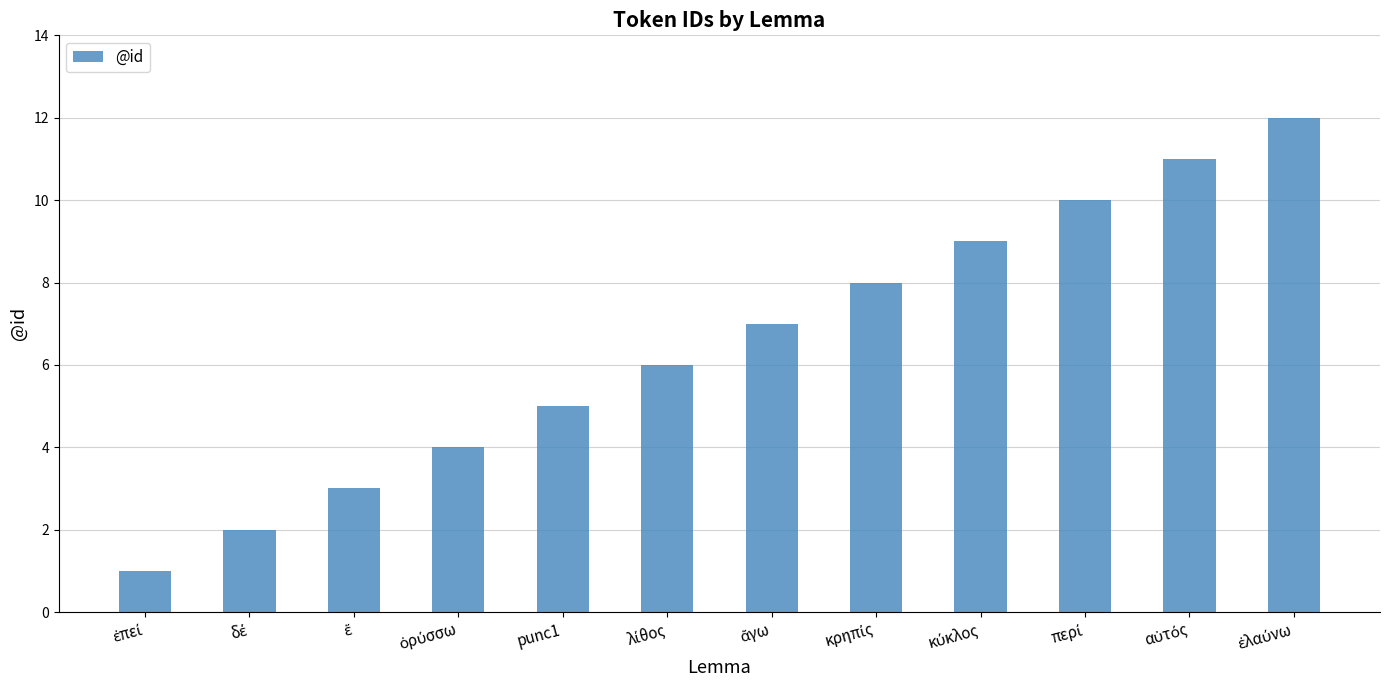

Is it true that the value at punc1 is 5?

True